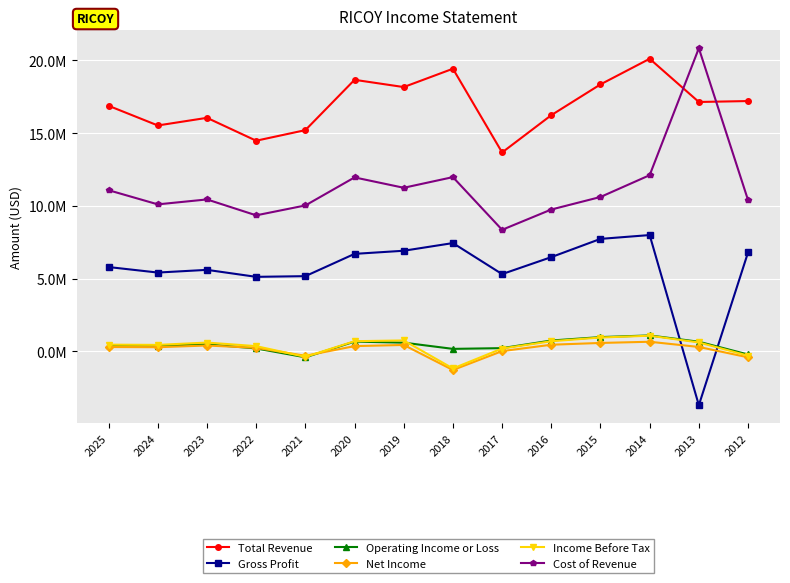

At which label is Income Before Tax closest to -43900?

2012